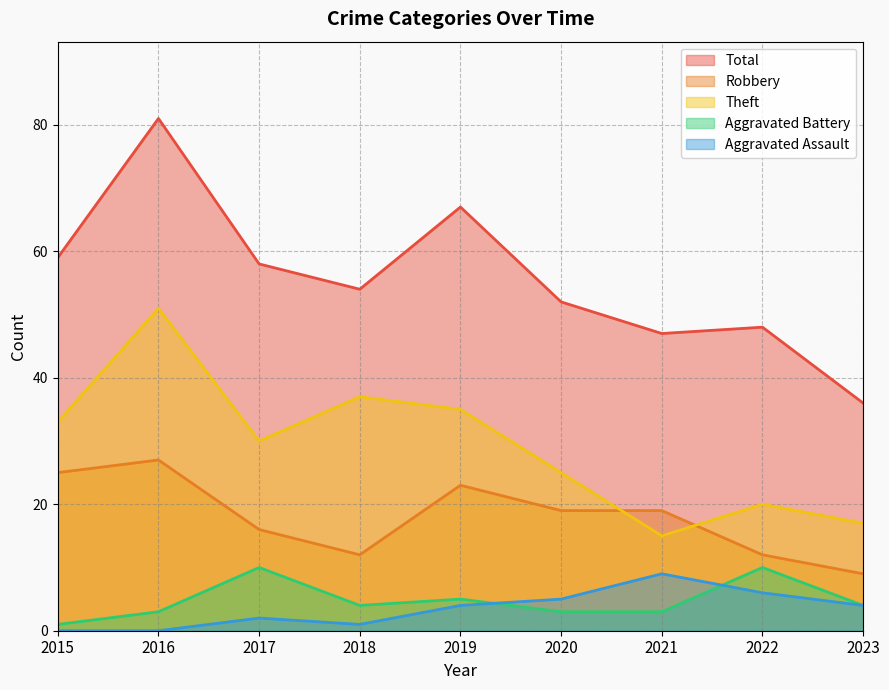

Between 2023 and 2021, which is larger?

2021